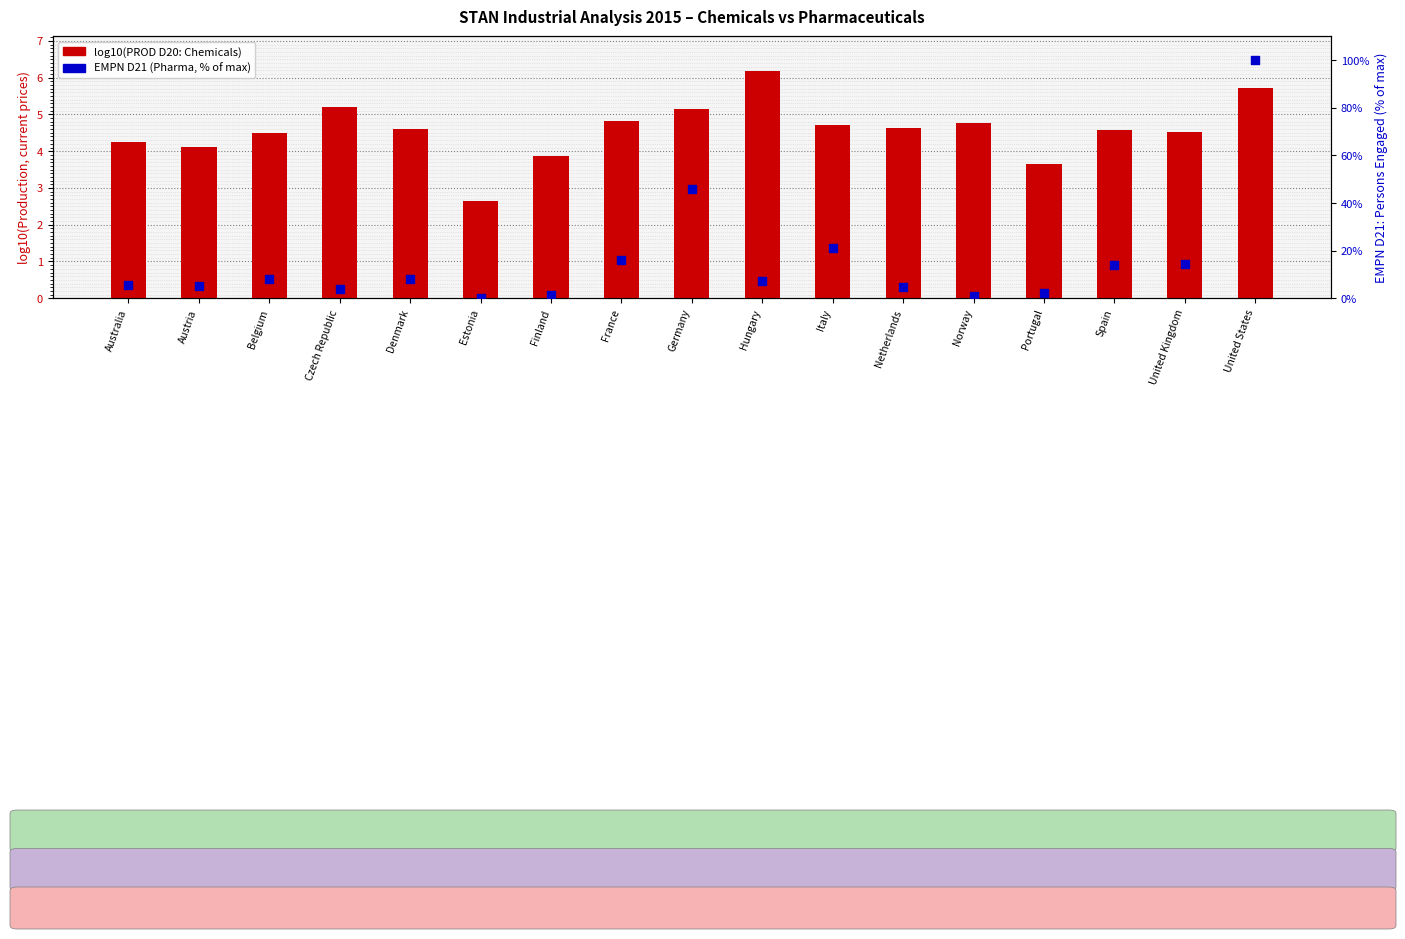

What are all the series names shown in the legend?

log10(PROD D20: Chemicals), EMPN D21 (Pharma, % of max)